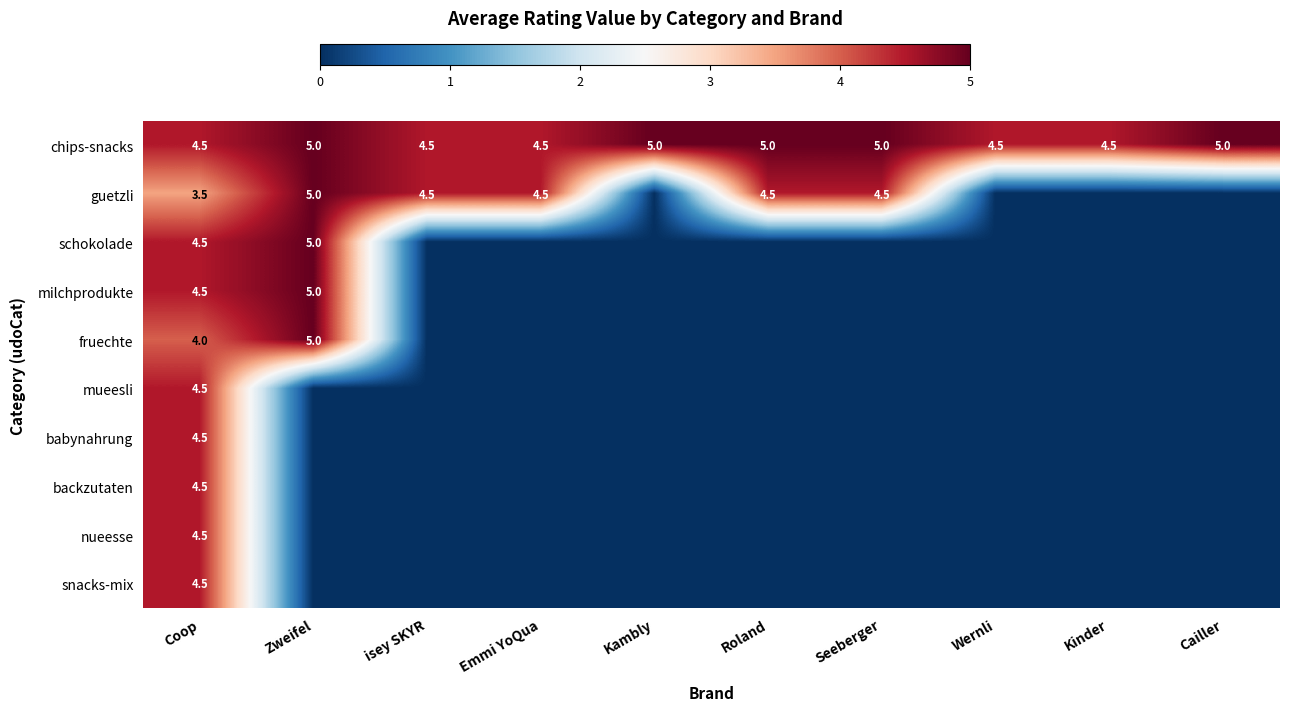

At how many categories does at least one series exceed 1?

10